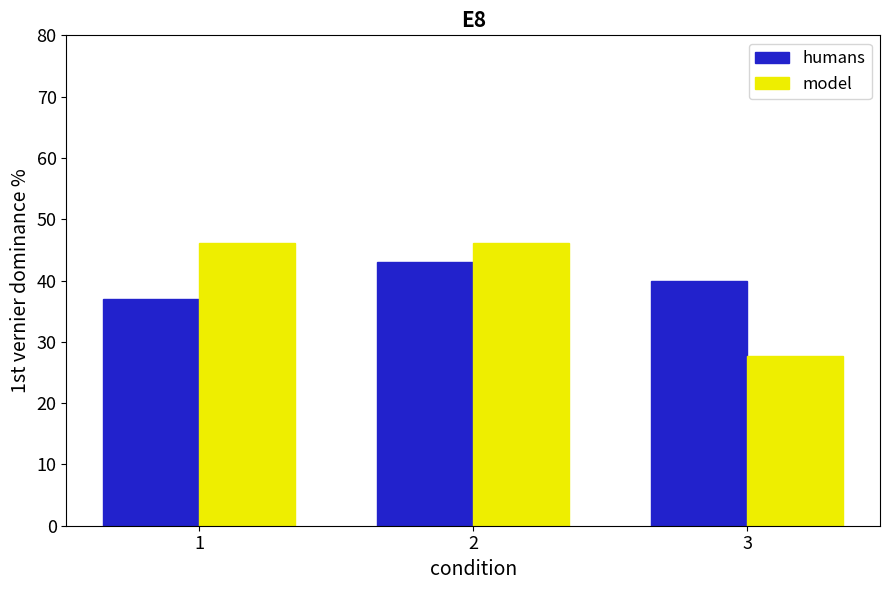

At which label does humans reach its minimum?

1